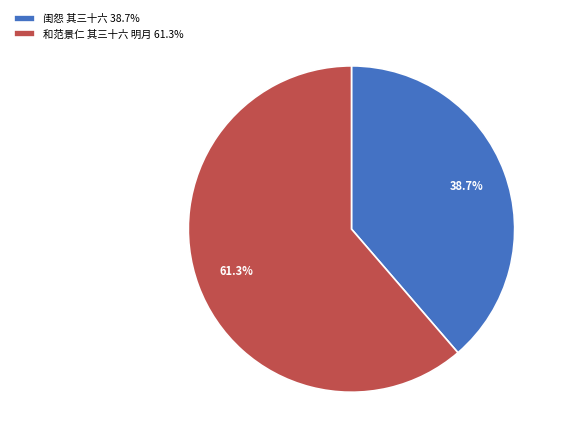

Which has a higher value, 闺怨 其三十六 38.7% or 和范景仁 其三十六 明月 61.3%?

和范景仁 其三十六 明月 61.3%